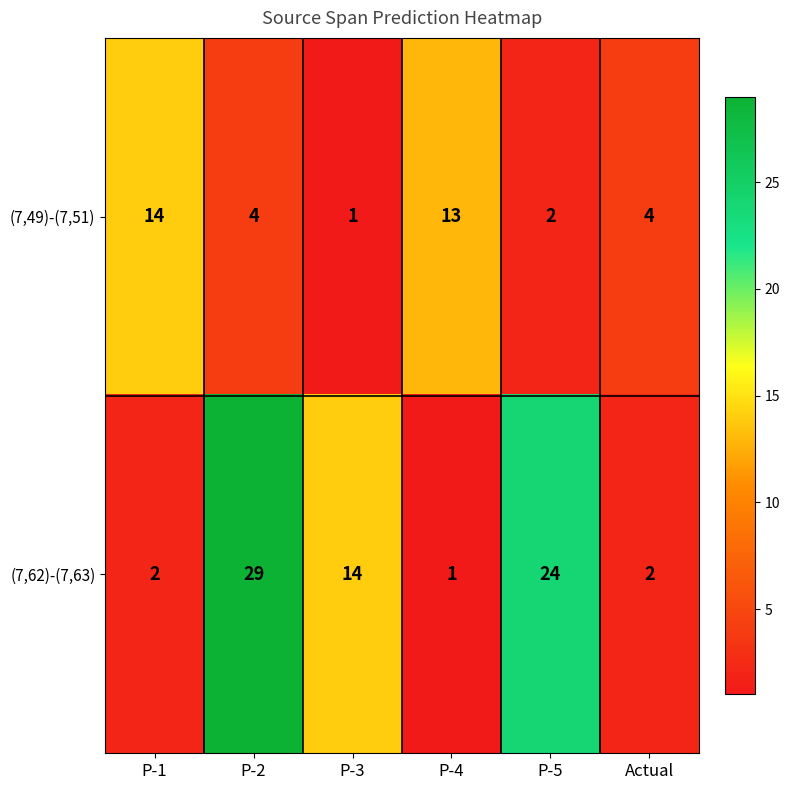

Which label corresponds to the largest value in the chart?

P-2